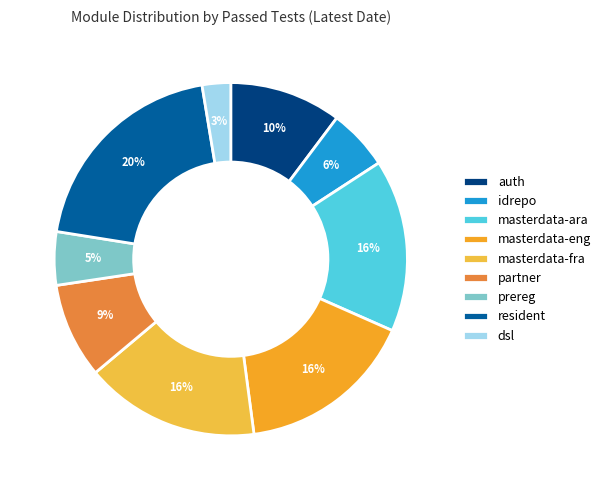

Between partner and dsl, which is larger?

partner